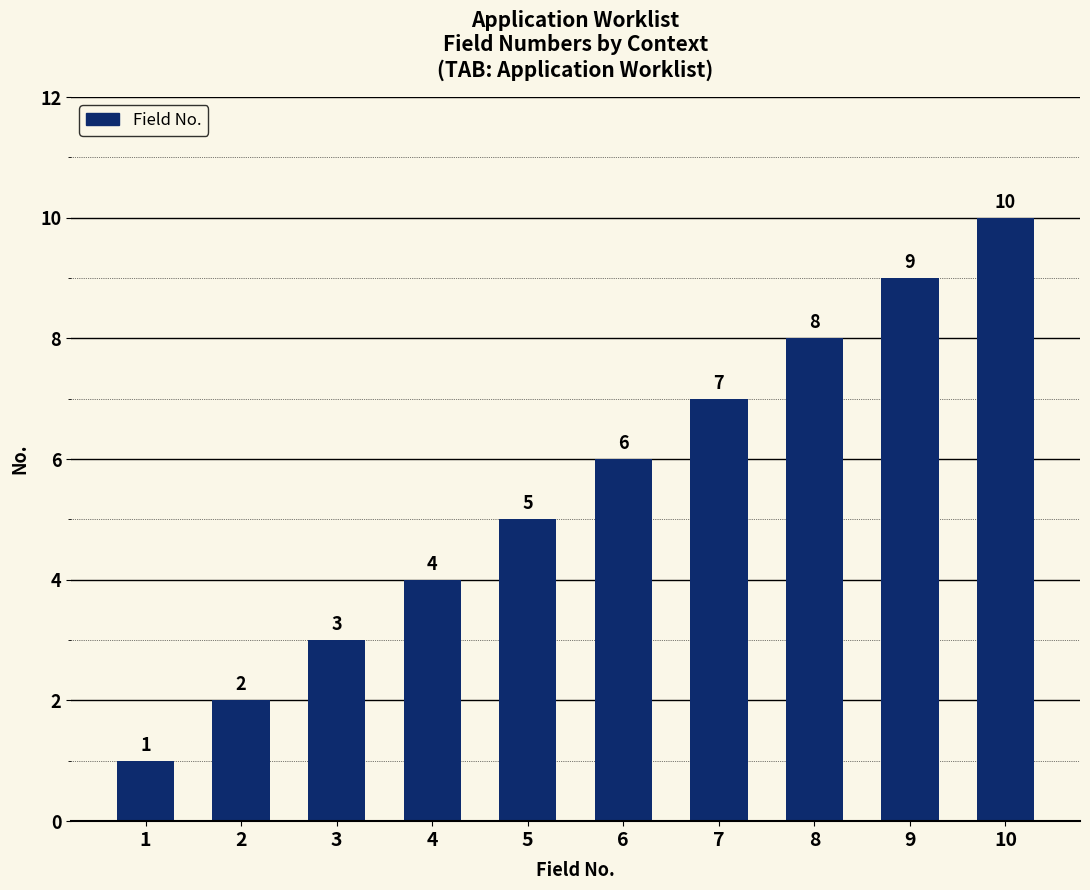

What is the minimum value shown in the chart?

1